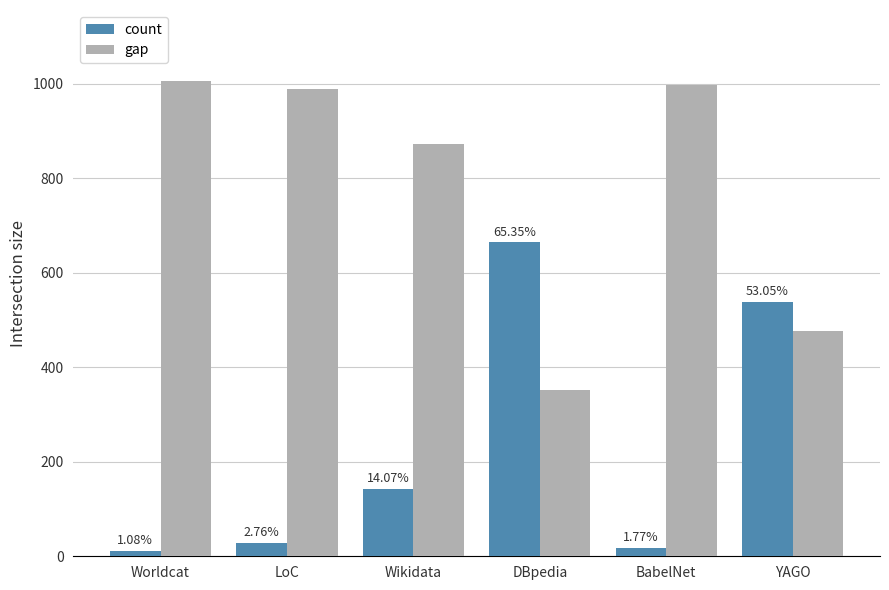

The gap series shows 1495 at Worldcat. True or false?

False